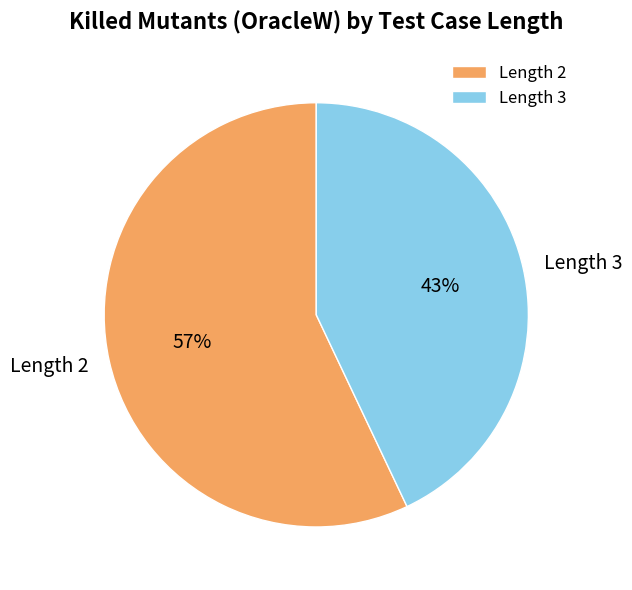

Which has a higher value, Length 3 or Length 2?

Length 2